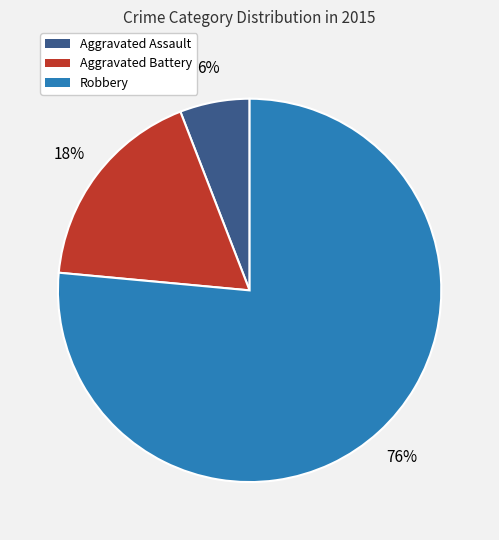

Between Robbery and Aggravated Battery, which is larger?

Robbery